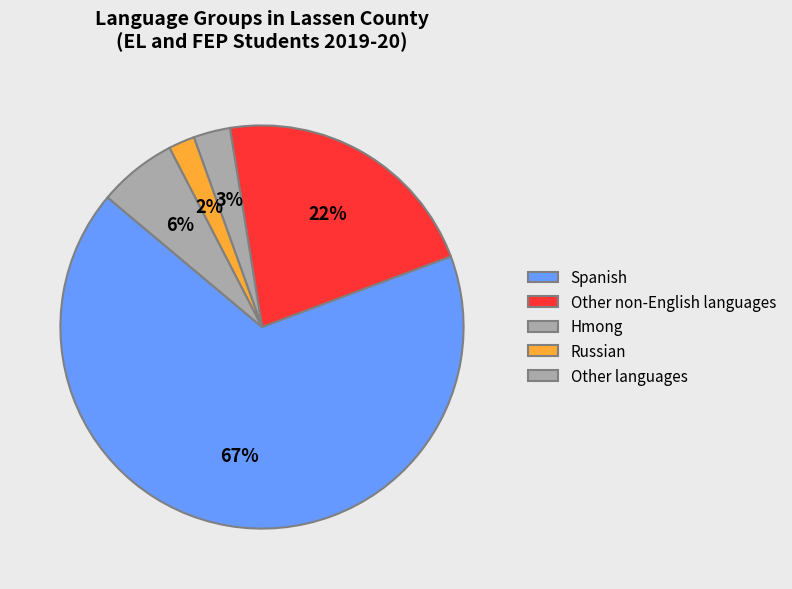

The Hmong slice represents 3% of the pie. True or false?

True